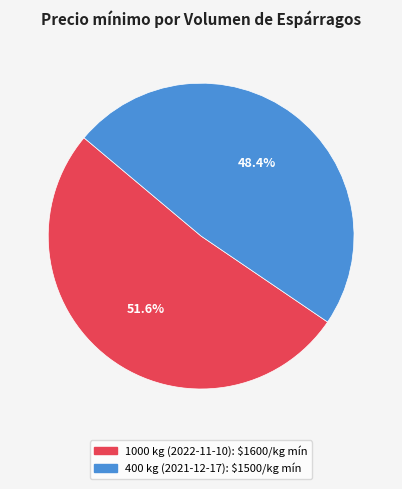

Which has a higher value, 1000 kg (2022-11-10) or 400 kg (2021-12-17)?

1000 kg (2022-11-10)